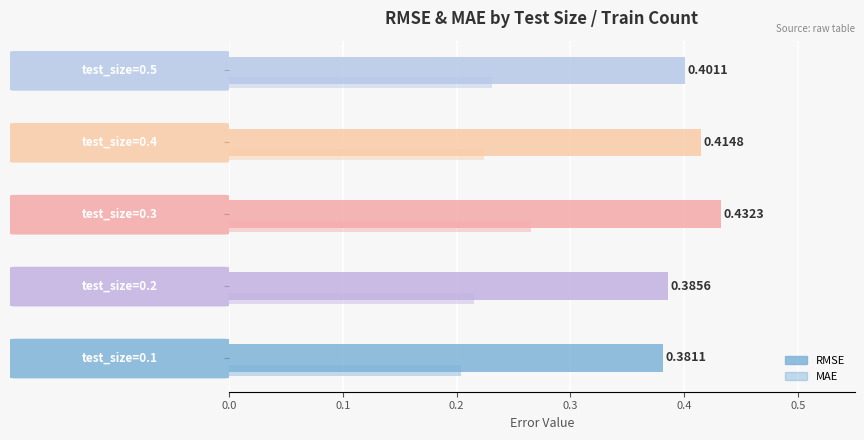

Does the chart contain any negative values?

No